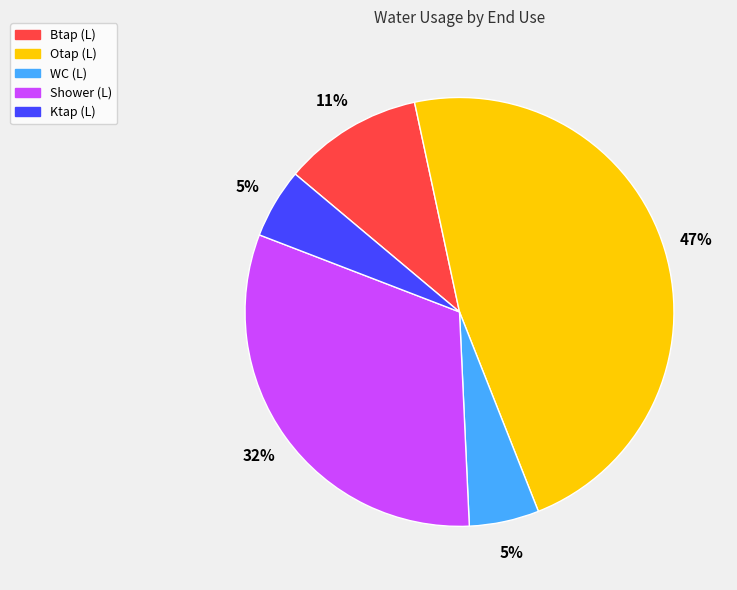

How many segments does this pie chart have?

5